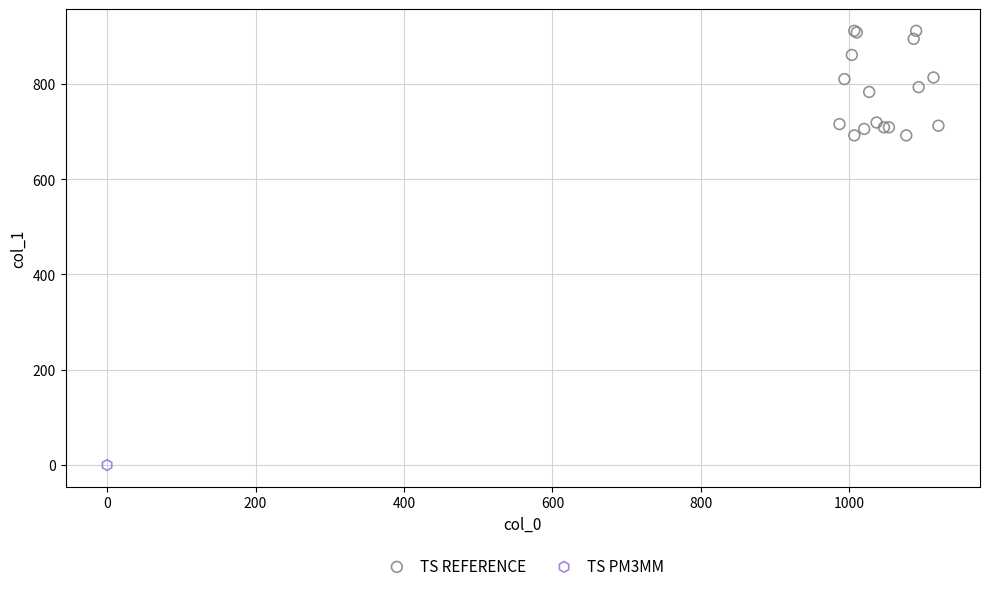

What are all the series names shown in the legend?

TS REFERENCE, TS PM3MM